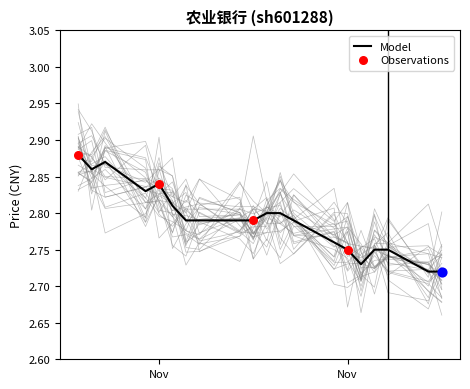

What is the change in value from 2022-11-16 to 2022-11-23?

-0.1